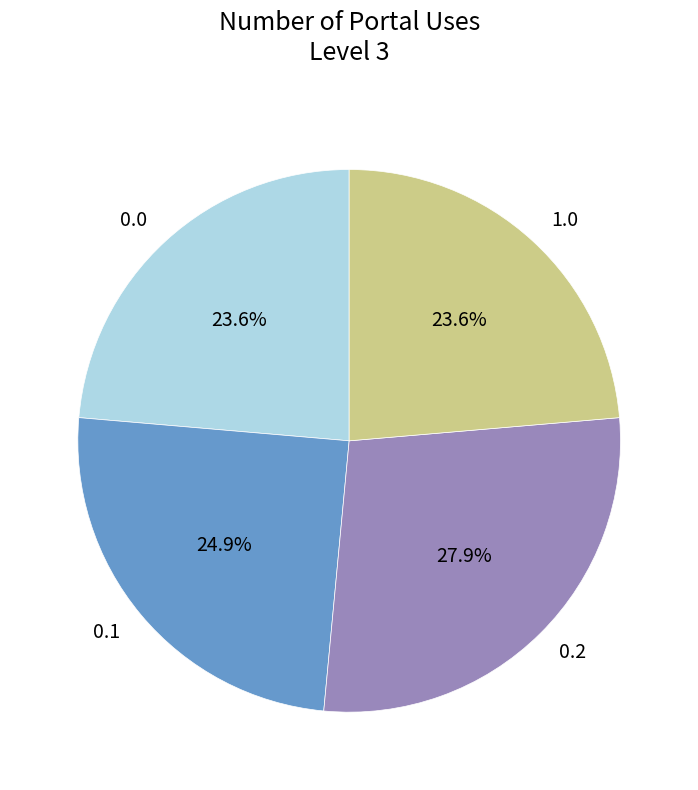

To the nearest percent, what is the average slice percentage?

25%